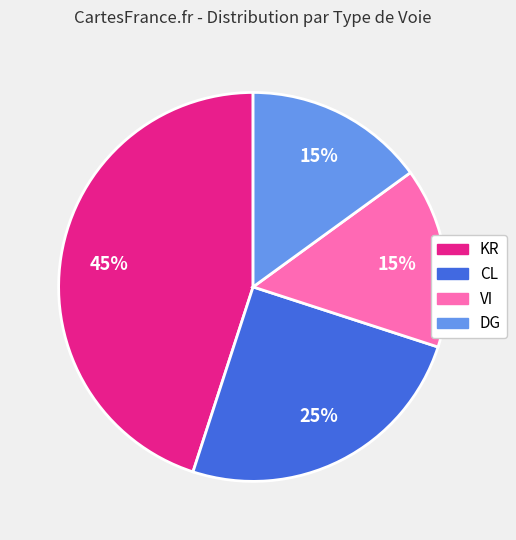

Count the number of slices in the pie.

4